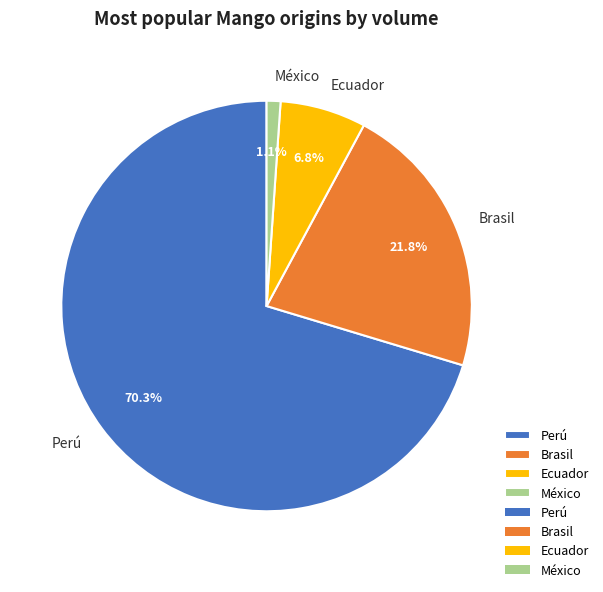

Is it true that Ecuador is 1% of the pie?

False